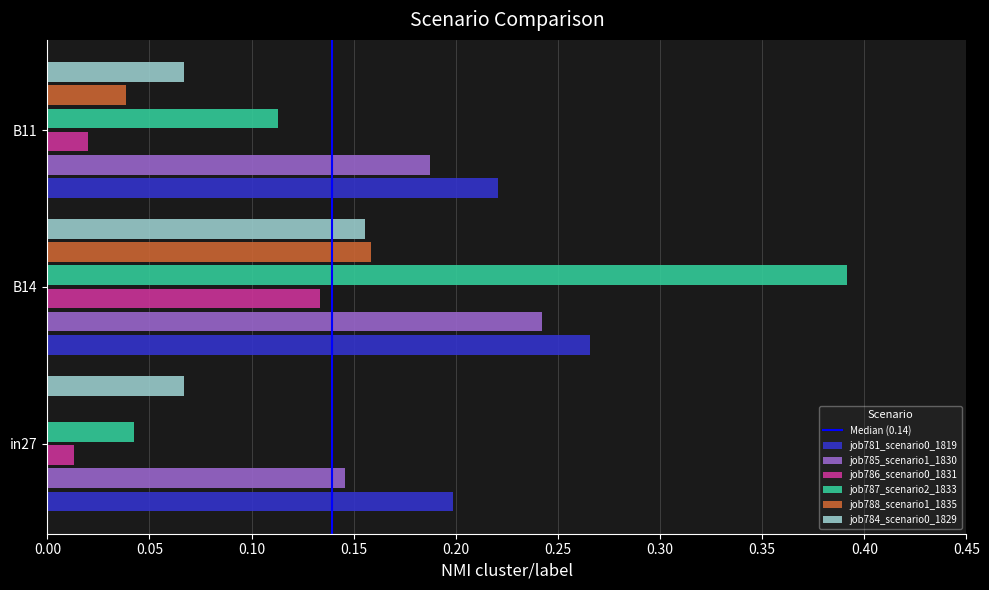

What is the sum of all job787_scenario2_1833 values?

0.5